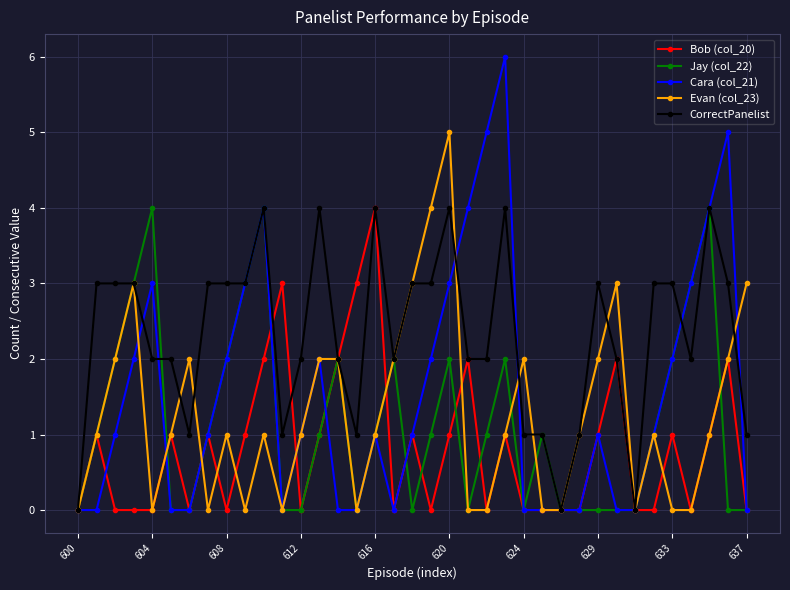

Which series has the widest spread of values?

Cara (col_21)